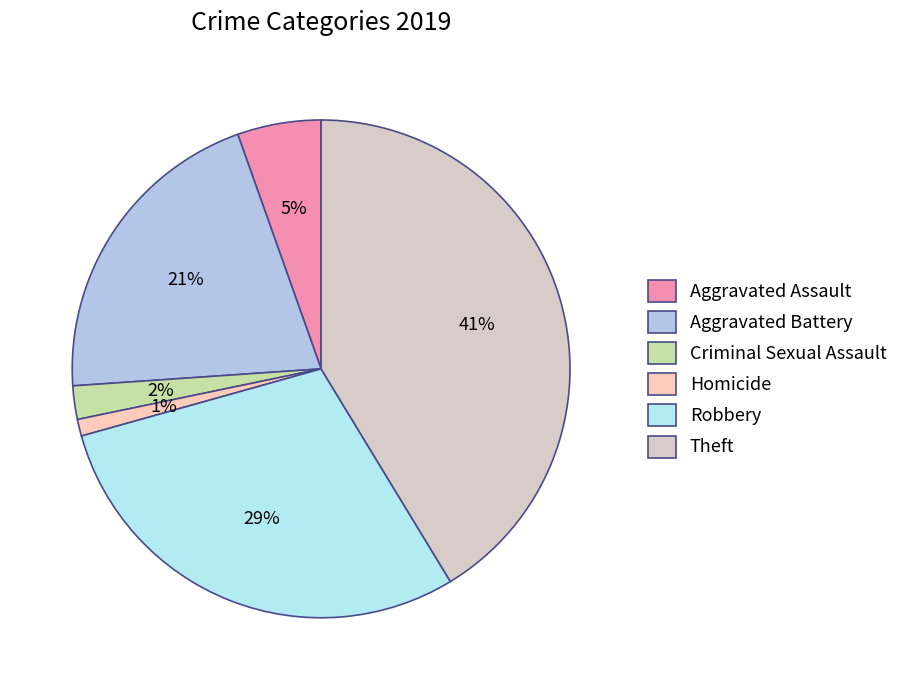

What percentage is the Criminal Sexual Assault slice, to the nearest percent?

2%